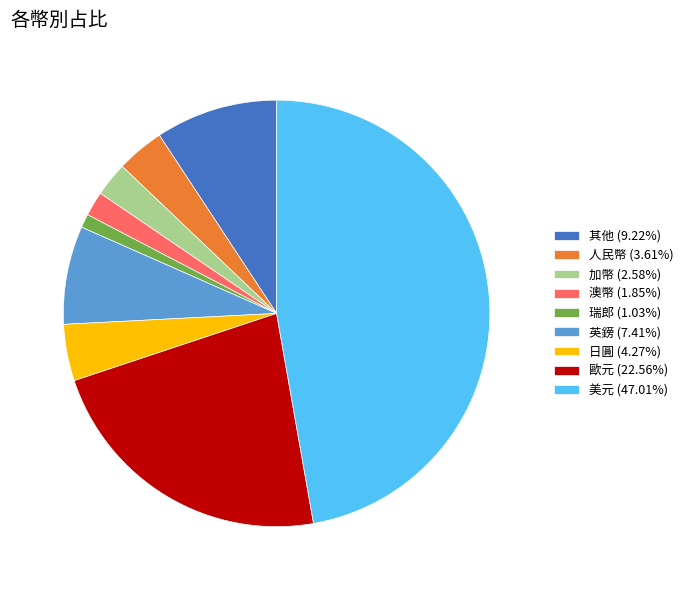

Is the sum of 歐元 and 日圓 greater than half?

No